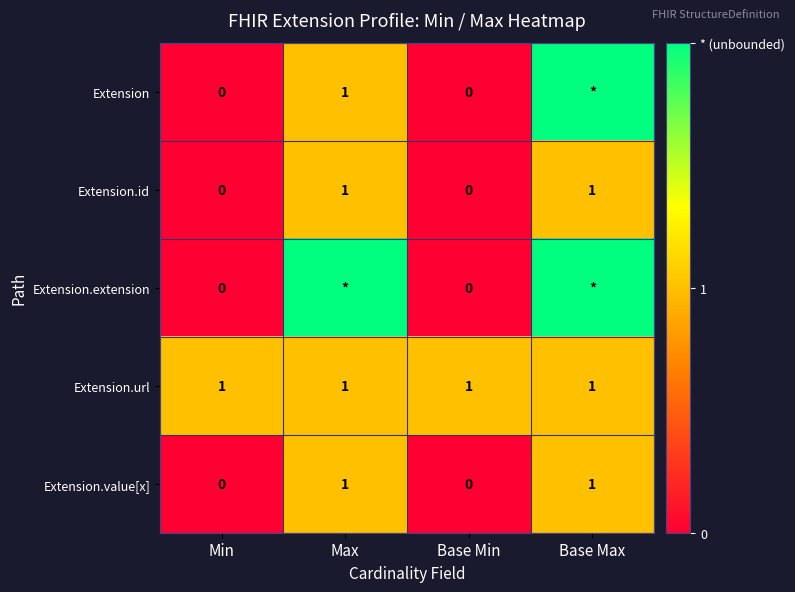

How many series are shown in this chart?

5